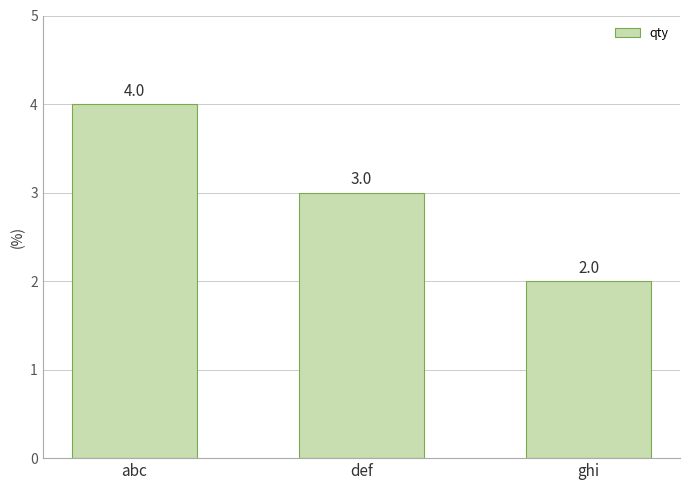

How many series are shown in this chart?

1